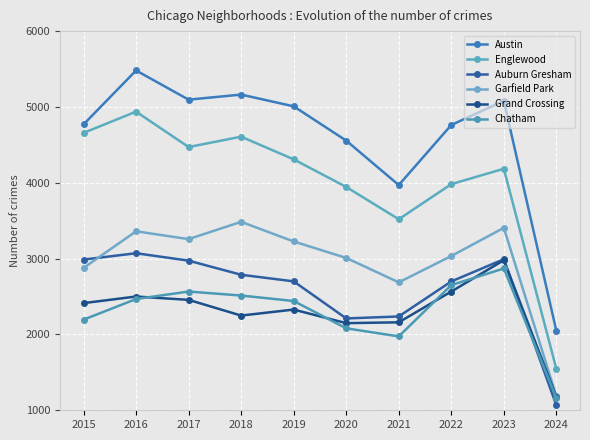

How many interior local valleys does the Englewood series have?

2